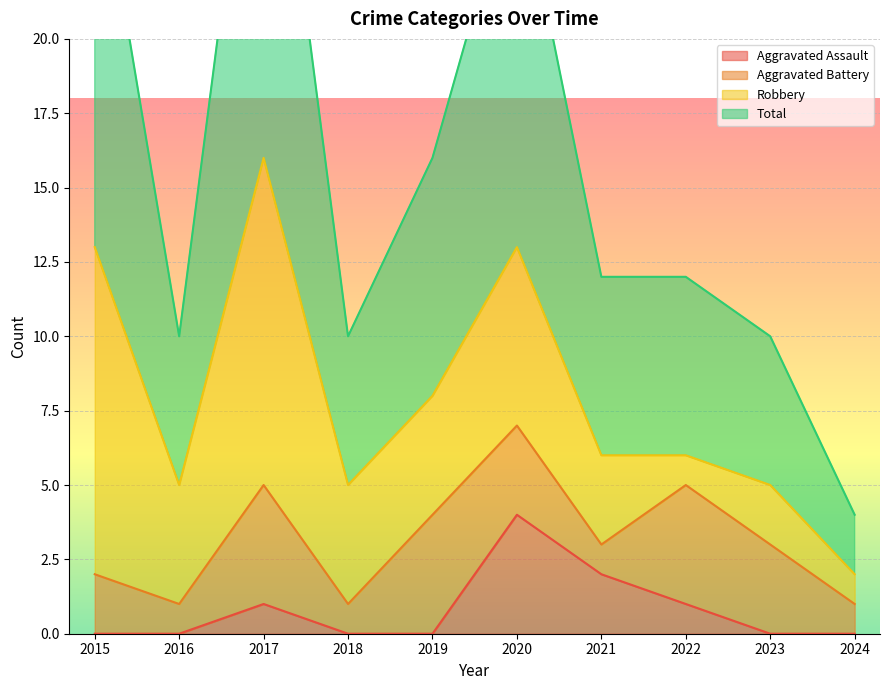

What is the value of the Aggravated Assault point at the 8th from the left?

1